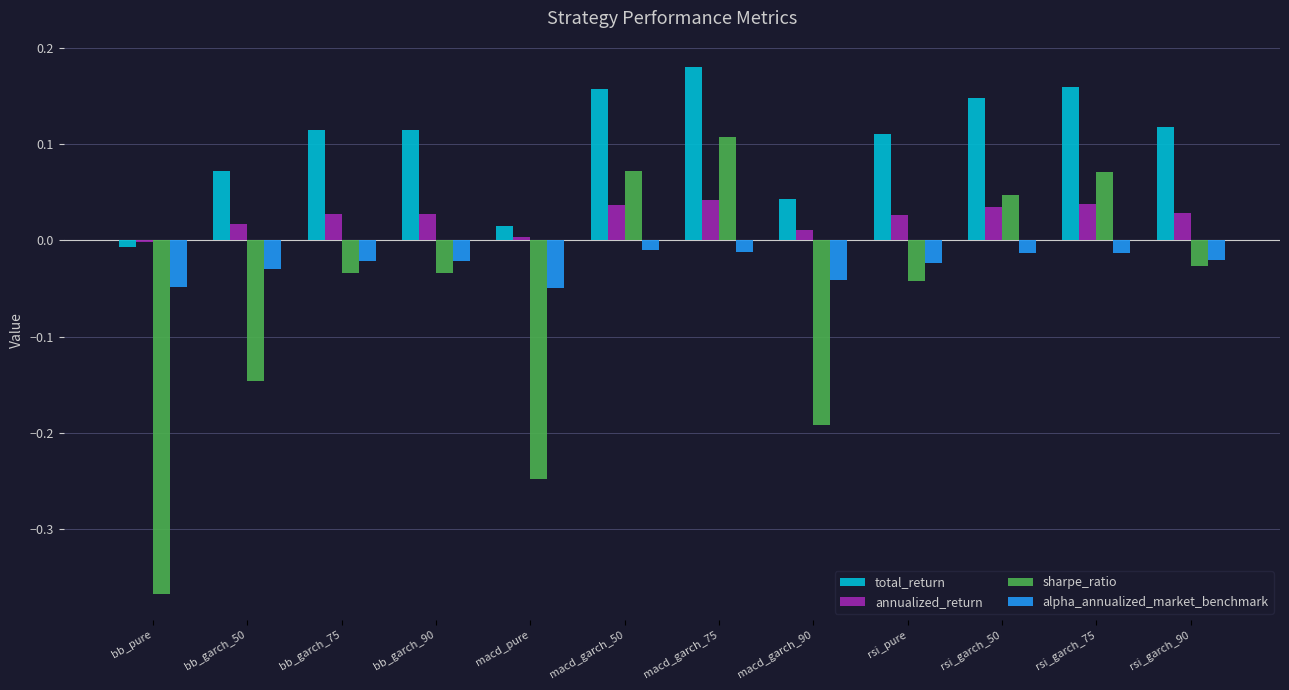

The sharpe_ratio series shows 0.1 at rsi_garch_50. True or false?

False